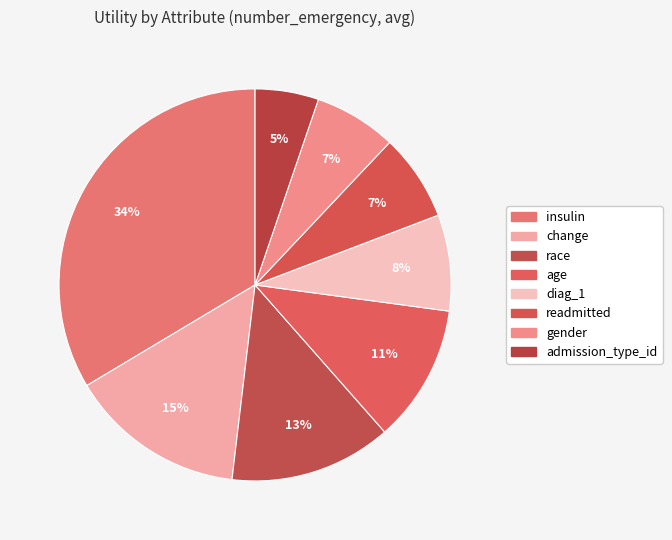

To the nearest percent, what percentage of the pie is race?

13%